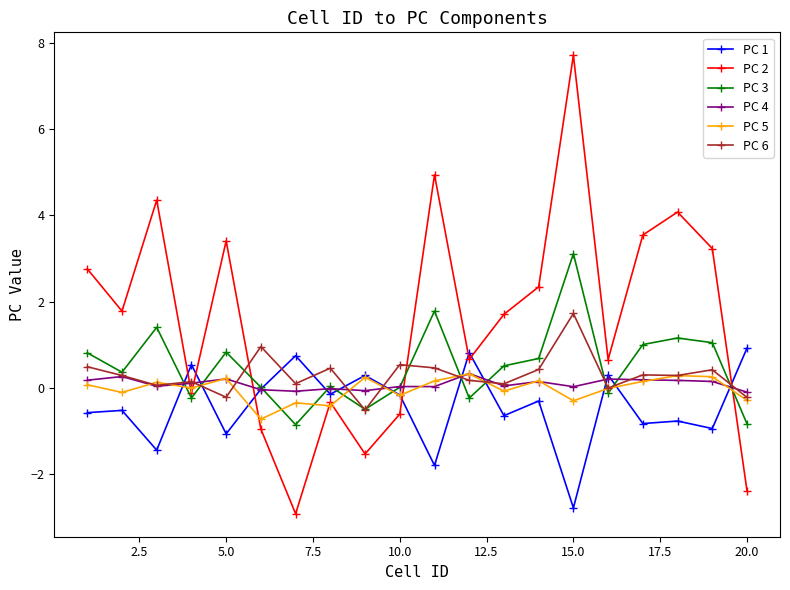

What is the value of the PC 3 point at the 11th from the left?

1.8